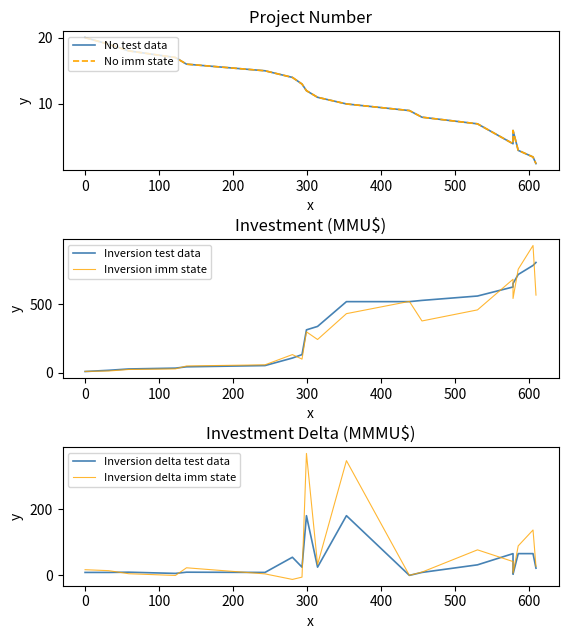

How many data points in Inversion delta test data are less than 21?

9